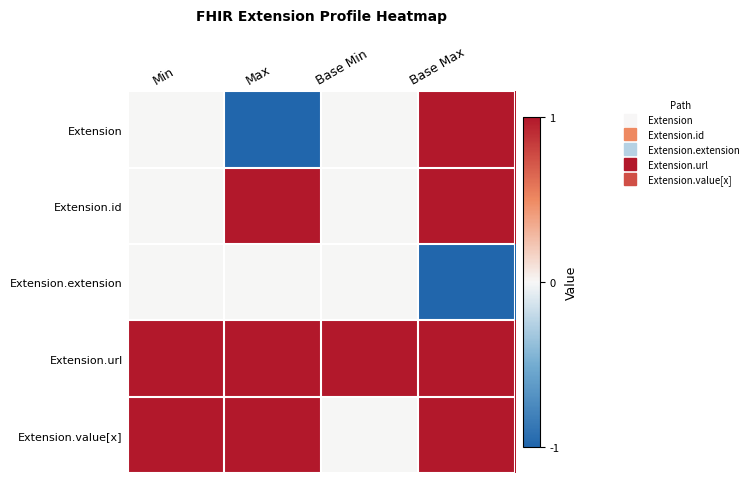

Reading left to right, list all the values displayed in this chart.

Extension: Min=0	Max=-1	Base Min=0	Base Max=1
Extension.id: Min=0	Max=1	Base Min=0	Base Max=1
Extension.extension: Min=0	Max=0	Base Min=0	Base Max=-1
Extension.url: Min=1	Max=1	Base Min=1	Base Max=1
Extension.value[x]: Min=1	Max=1	Base Min=0	Base Max=1